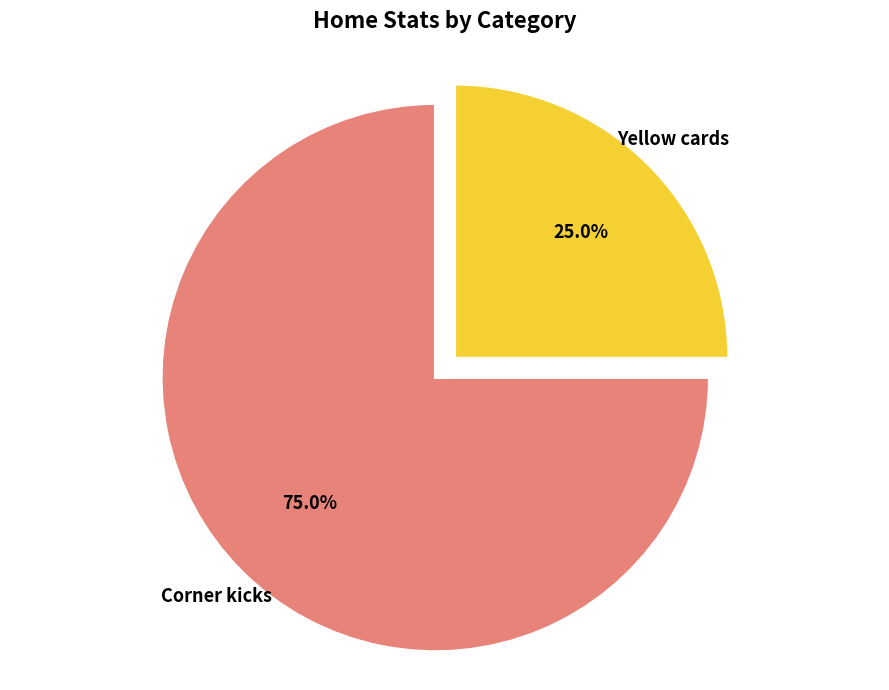

How many slices are in this pie chart?

2